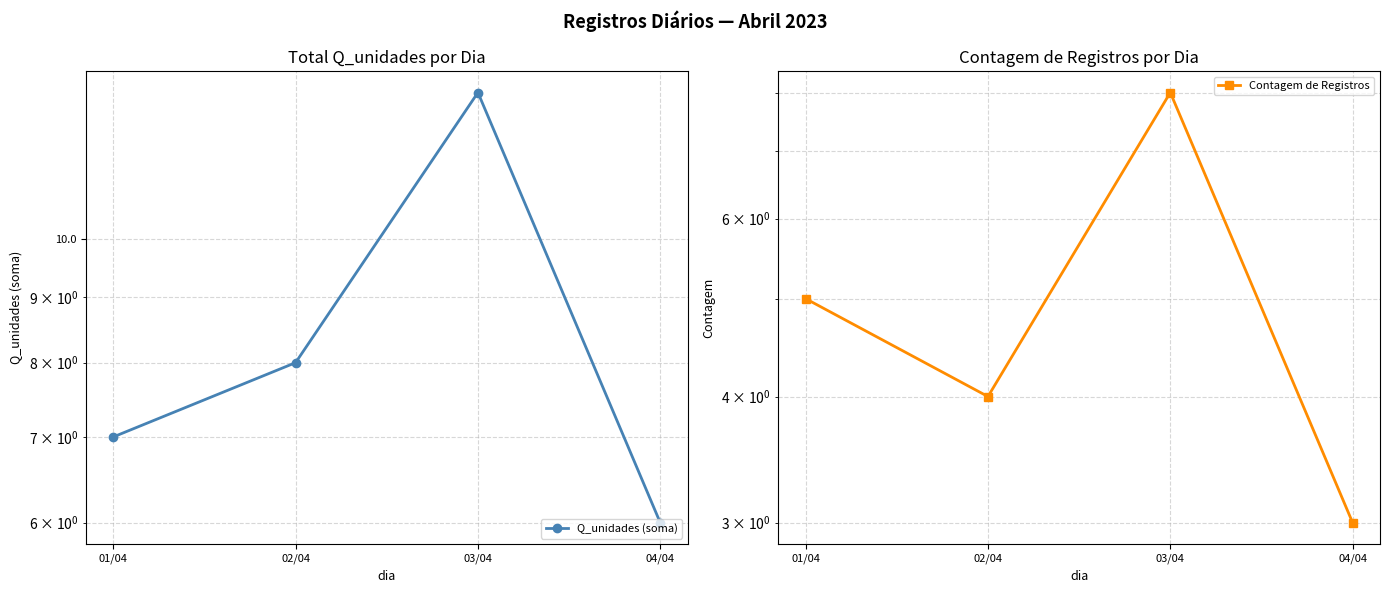

What is the difference between the Q_unidades (soma) values at 03/04 and 04/04?

7